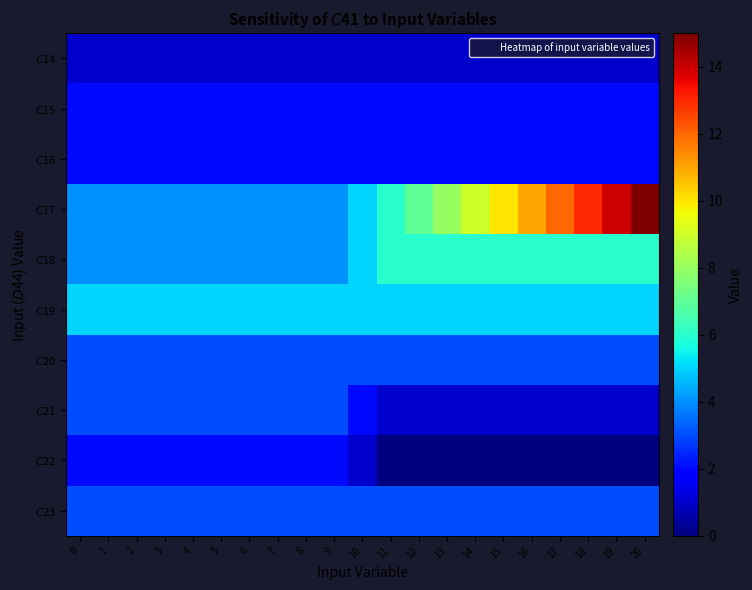

List the series in order of their peak value, lowest first.

$C$14, $C$15, $C$16, $C$22, $C$20, $C$21, $C$23, $C$19, $C$18, $C$17